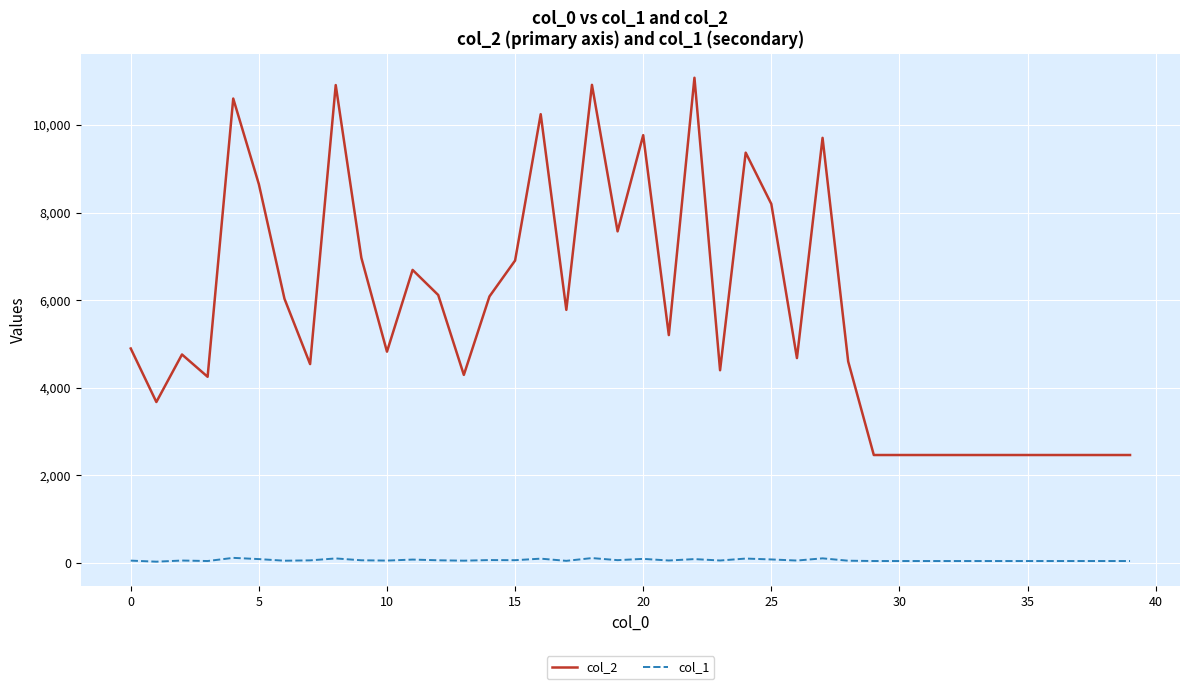

At how many categories does at least one series exceed 7907?

10